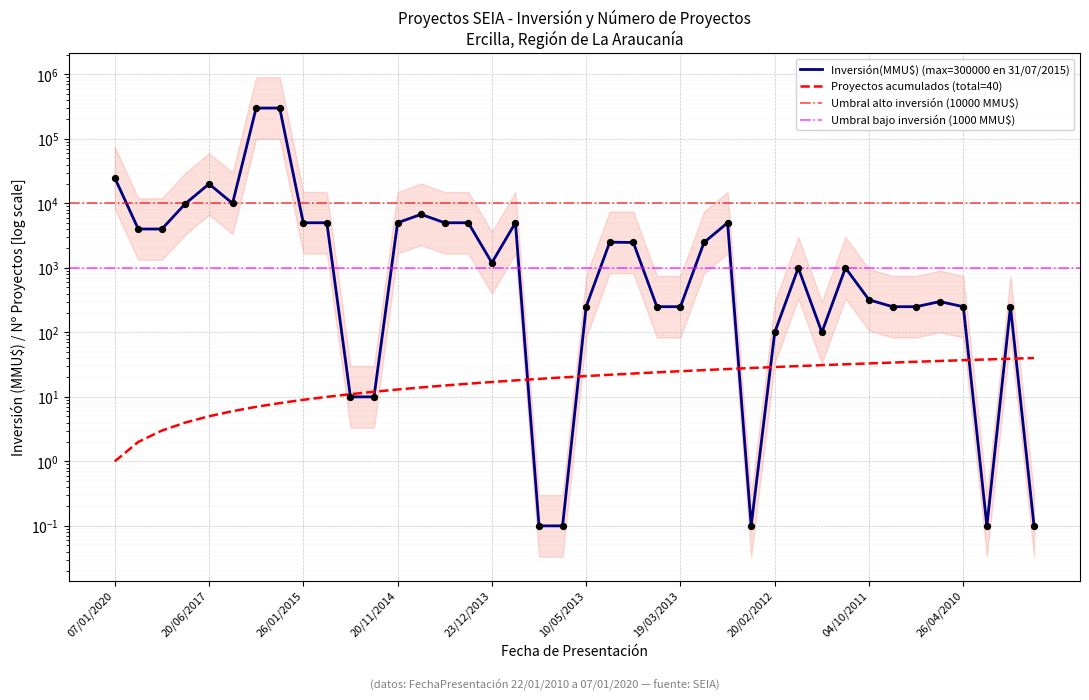

Is the value of Proyectos acumulados at 05/11/2014 greater than the value of Inversión(MMU$) at 26/01/2015?

No